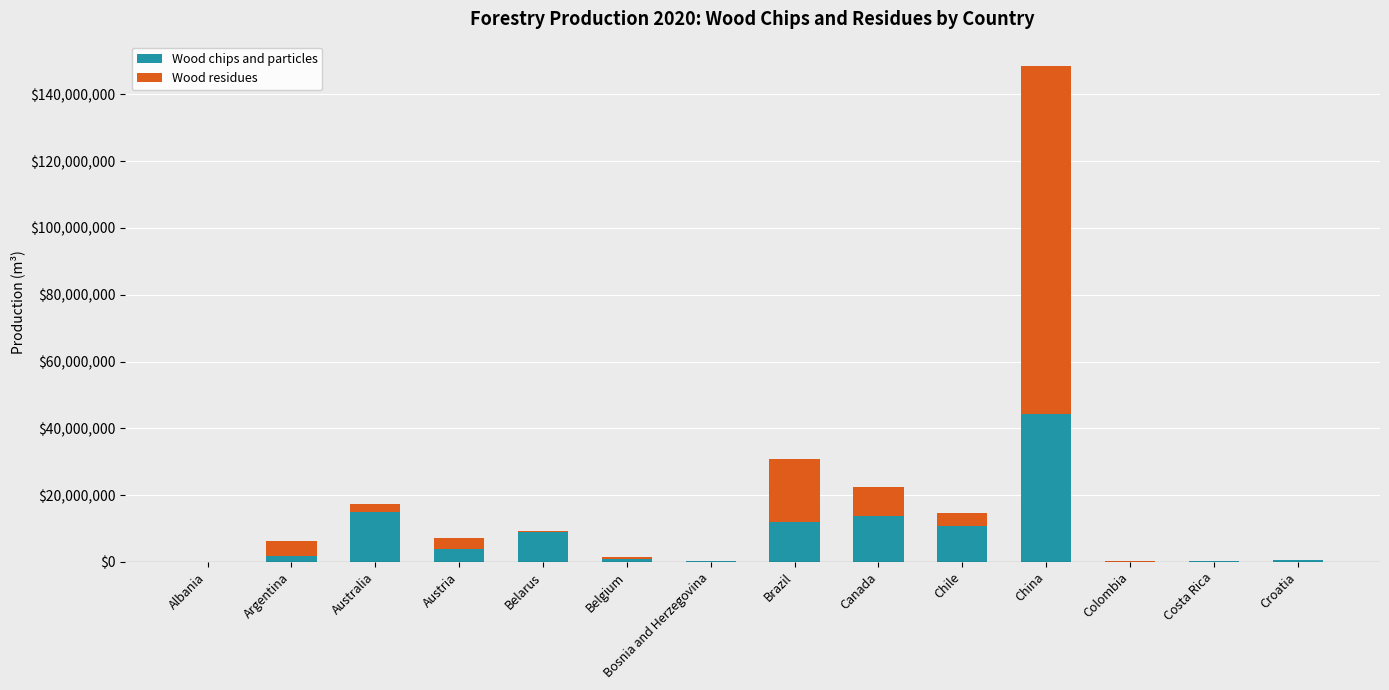

What is the sum of all Wood chips and particles values?

111340063